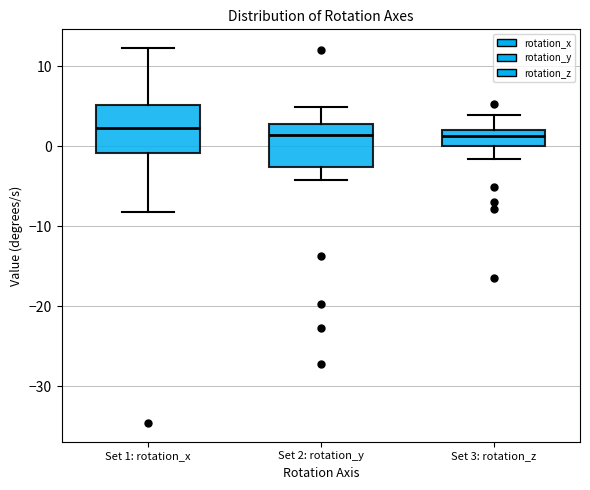

Reading left to right, transcribe this box plot: for each box, give where its median line is, the range the box spans, and where its two whiskers end, as read against the y-axis. The values are not printed on the chart, so give them approximately, as read against the axis.

Set 1: rotation_x: median 2, box -1 to 5, whiskers -8 to 12
Set 2: rotation_y: median 1, box -3 to 3, whiskers -4 to 5
Set 3: rotation_z: median 1, box 0 to 2, whiskers -2 to 4